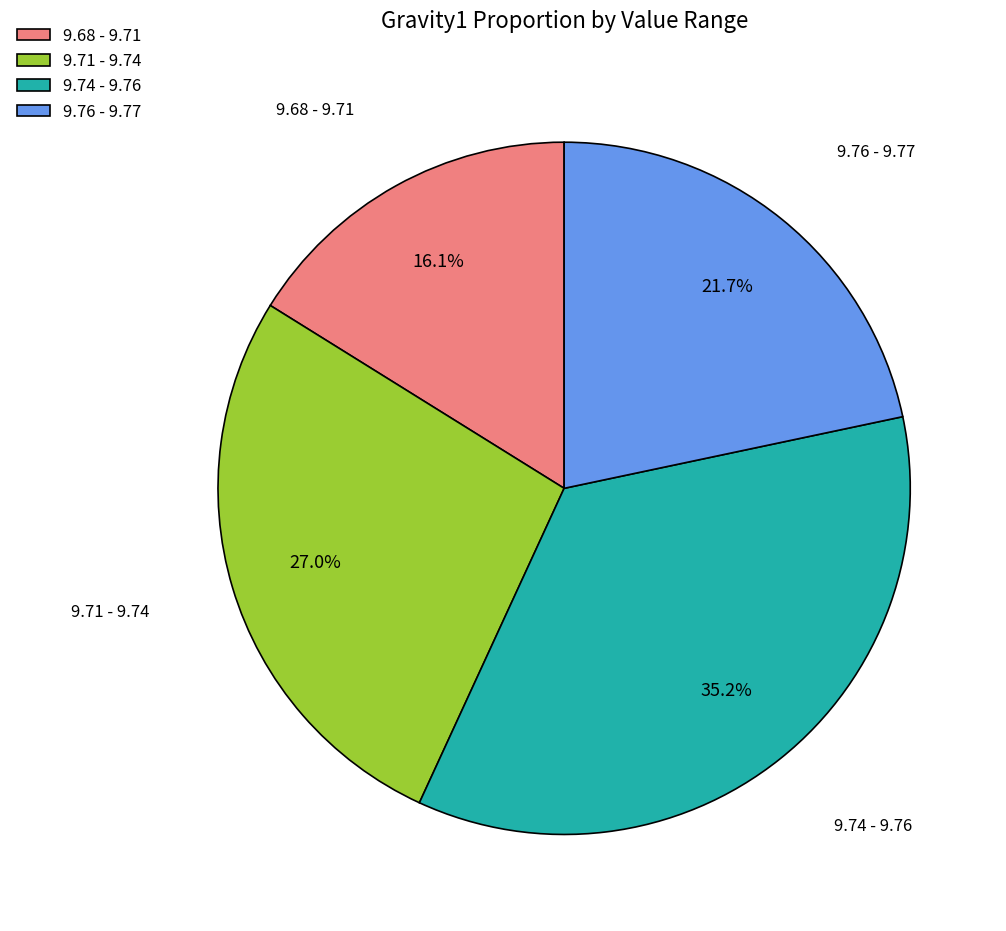

Is there a majority slice in this chart?

No